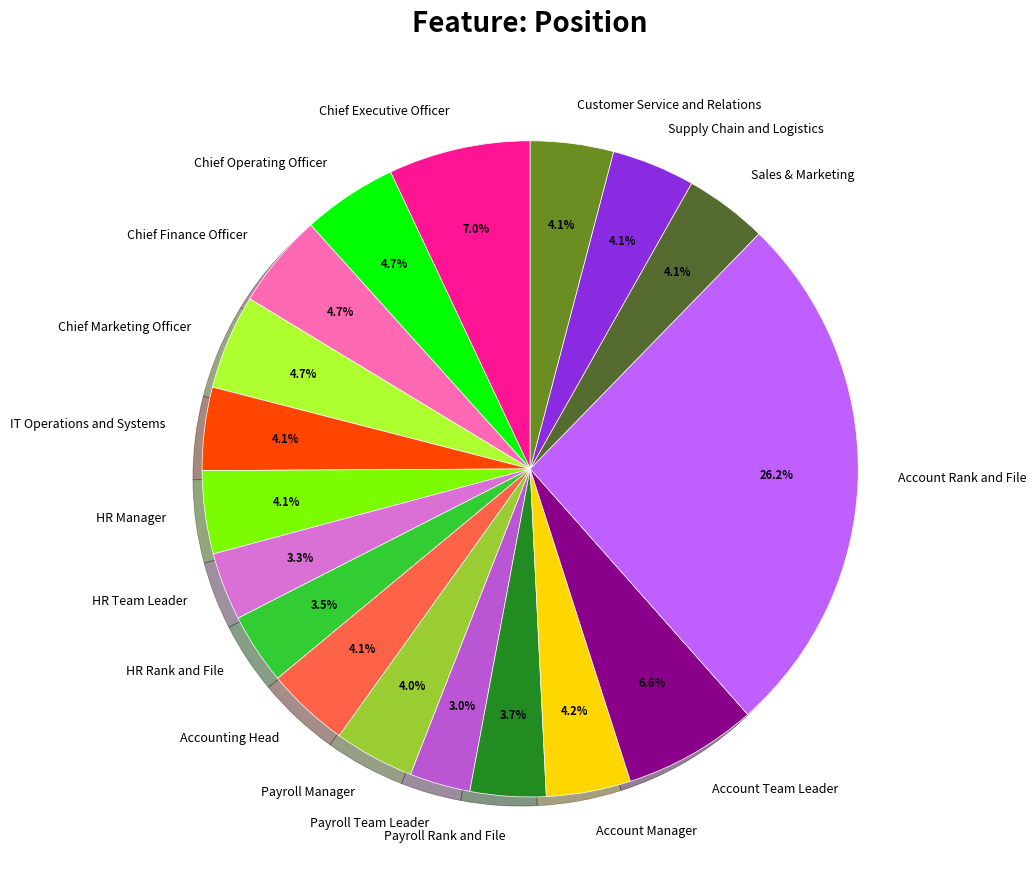

What is the ratio of the value at Customer Service and Relations to the value at HR Team Leader?

1.2